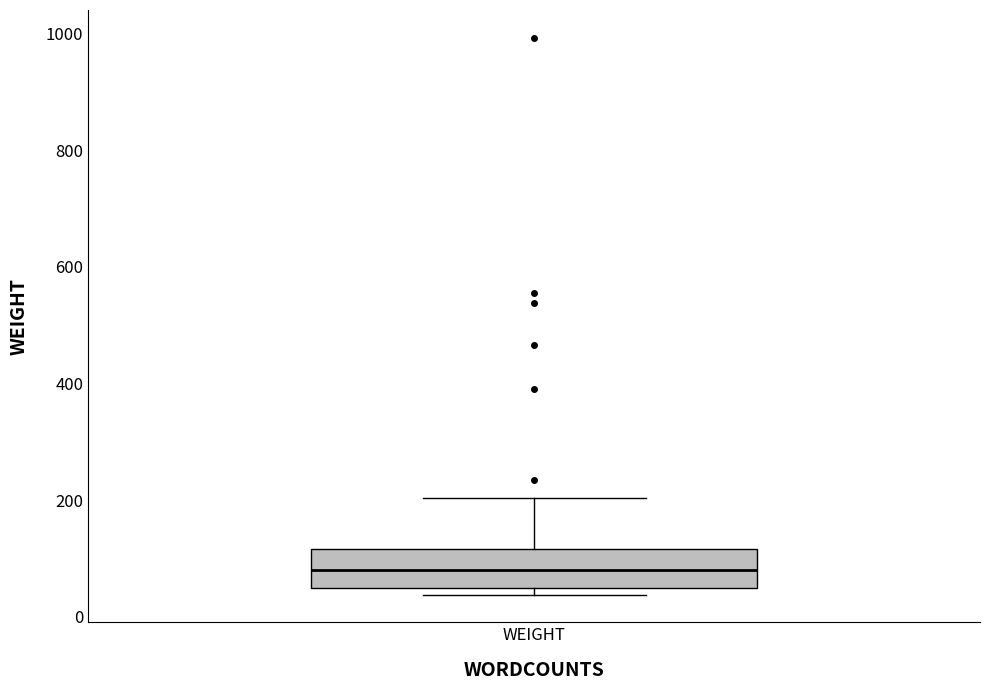

Read this box plot against the y-axis: the position of the median line, the range covered by the box, and the ends of both whiskers. The values are not printed on the chart, so give them approximately, as read against the axis.

median 80, box 40 to 120, whiskers 40 (just below the box's lower edge) to 200